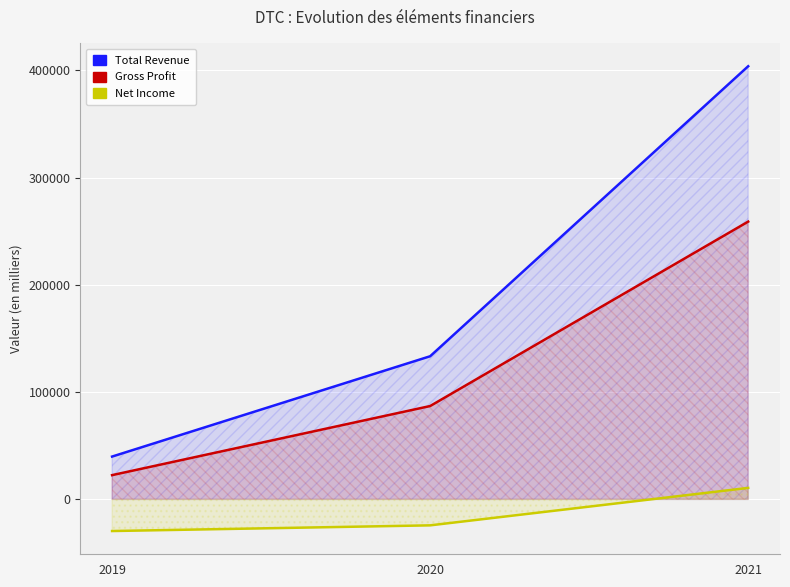

Where is Net Income nearest to the value -9400?

2020